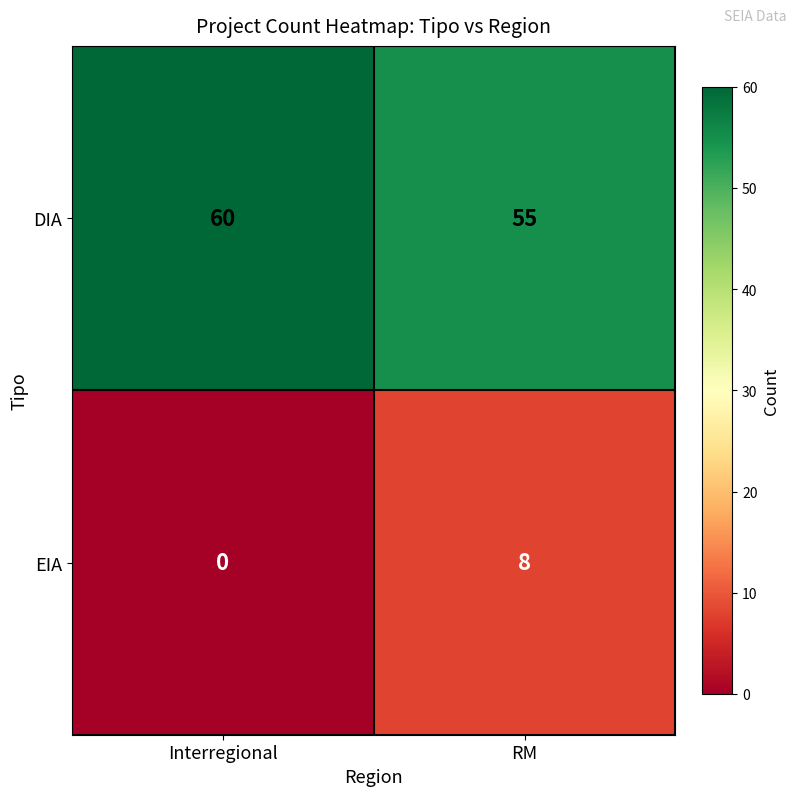

What is the sum of all DIA values?

115